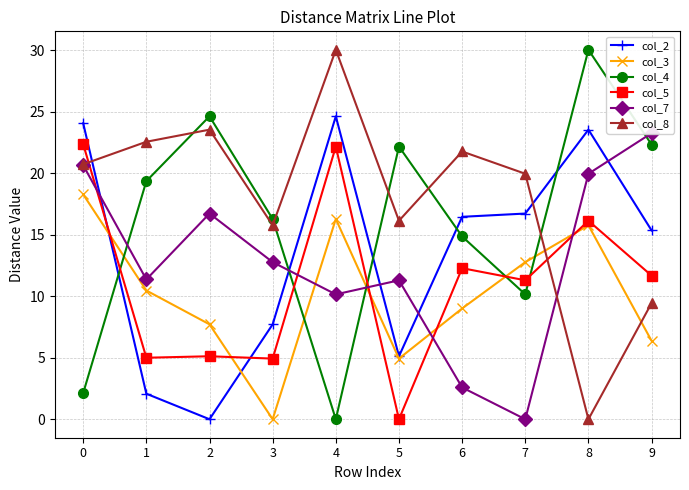

How many data points in col_7 are above 12?

5